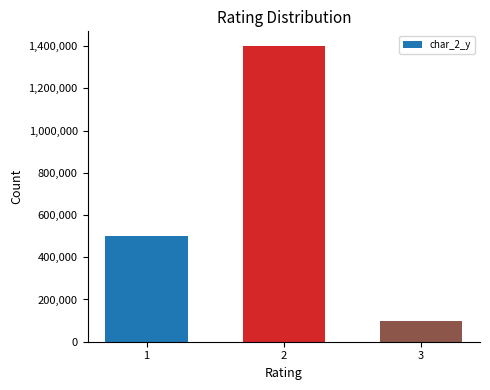

Where is the data nearest to the value 750000?

1